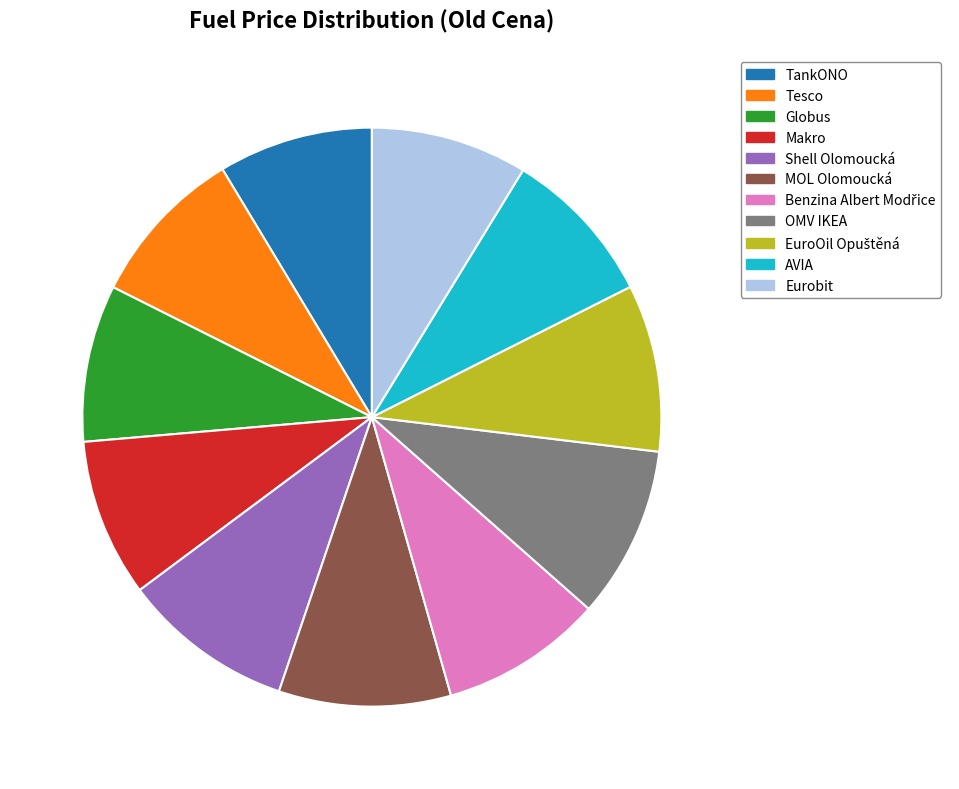

The Shell Olomoucká slice represents 10% of the pie. True or false?

True